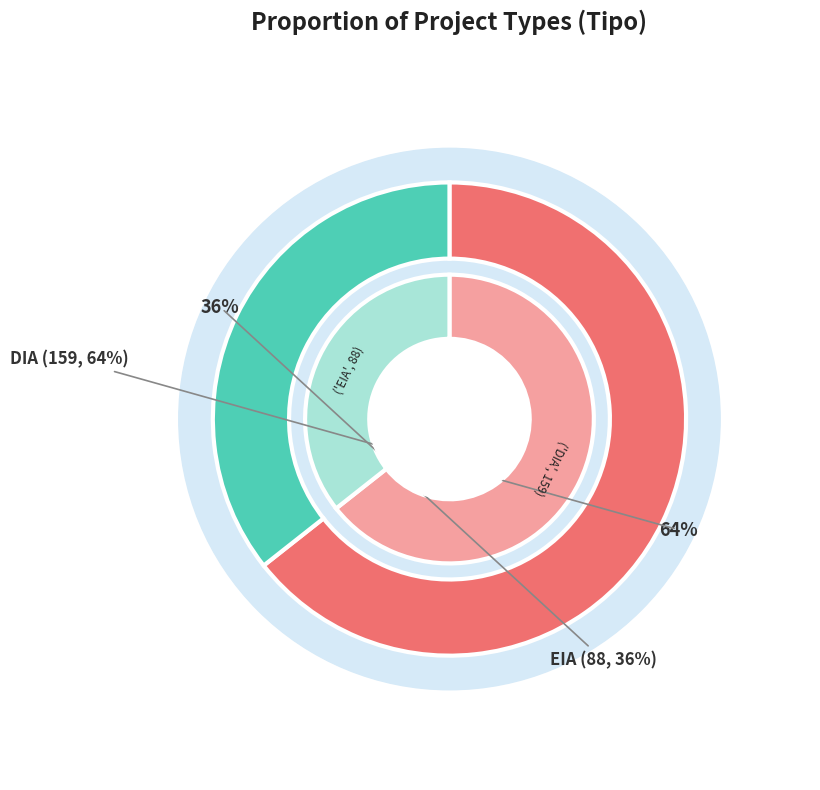

What is the majority slice?

DIA